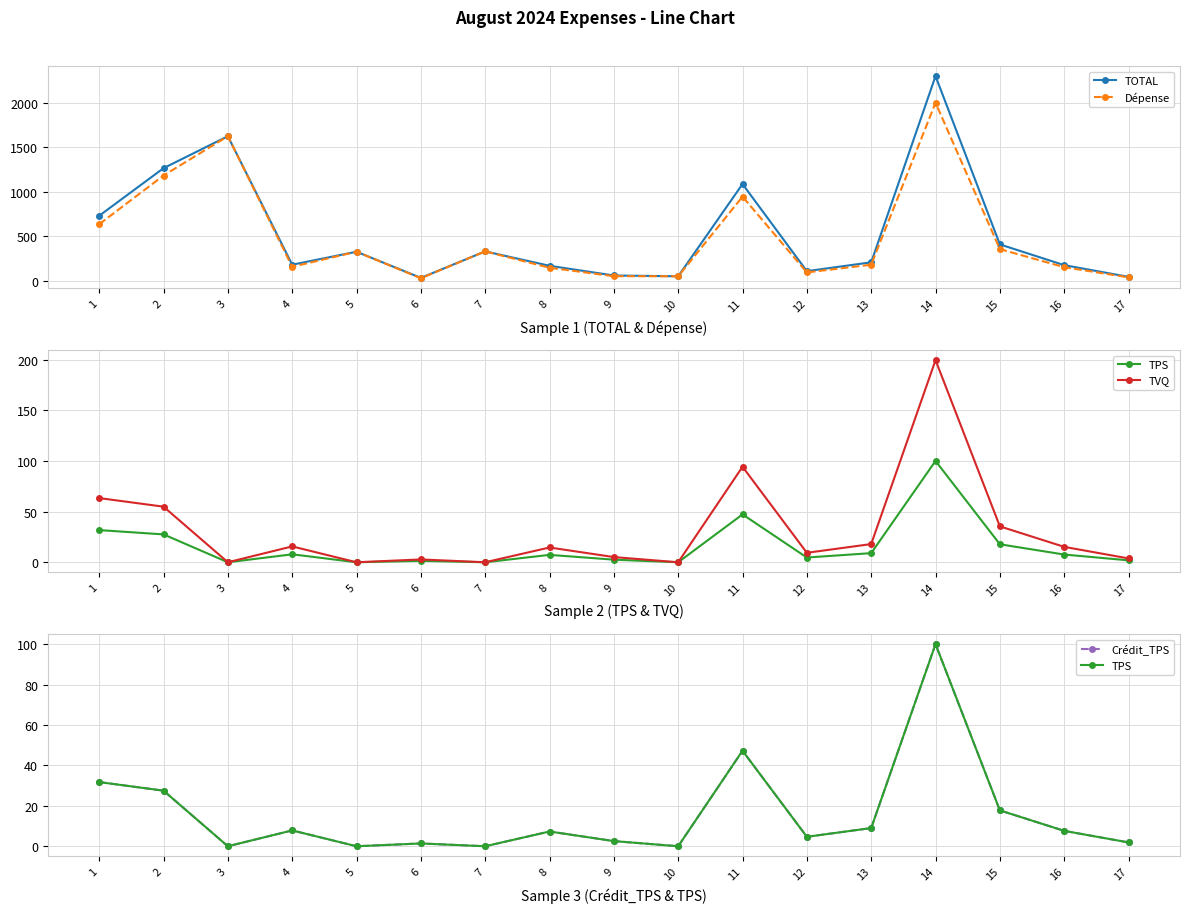

How many lines are shown in the chart?

5